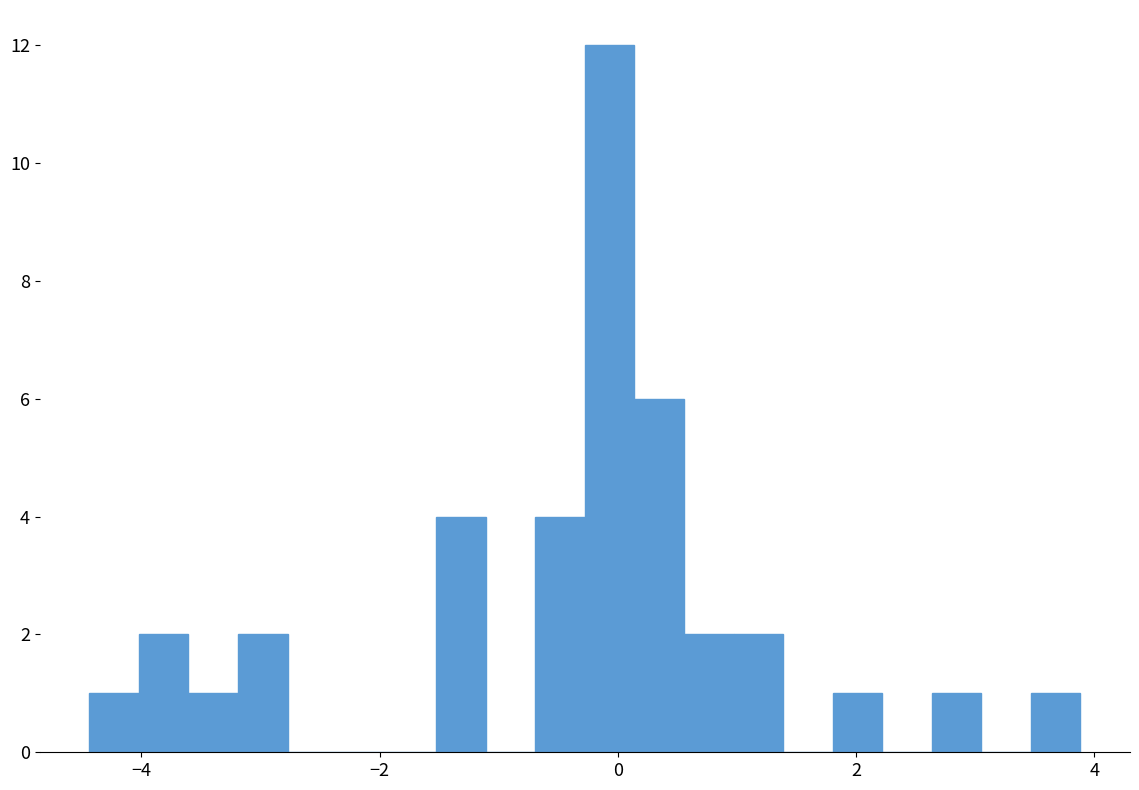

Read against the x-axis, roughly where is the centre of the tallest bar?

0.0